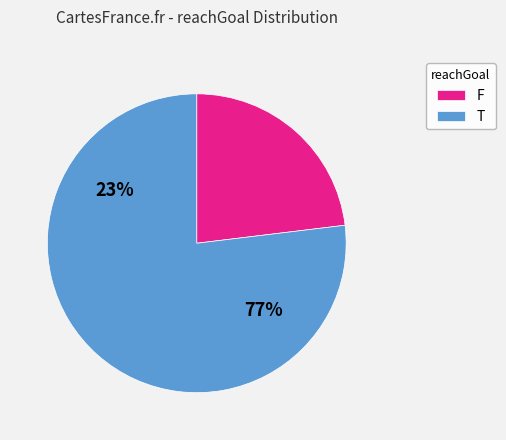

Does any single category account for the majority?

Yes